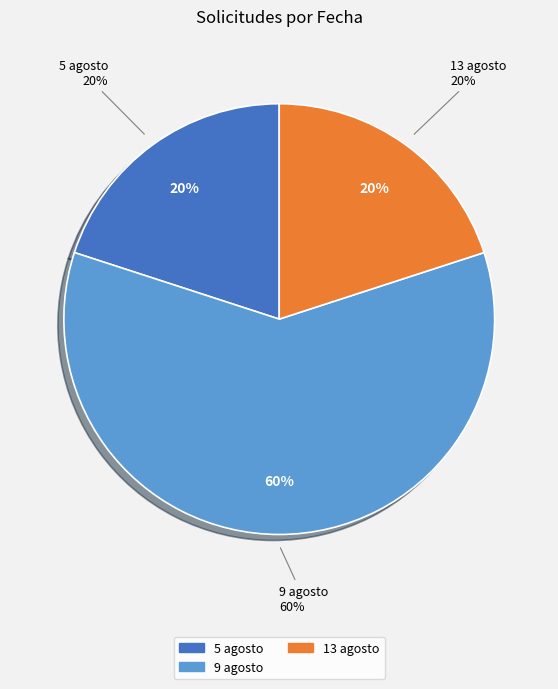

Is it true that 5 agosto is 22% of the pie?

False